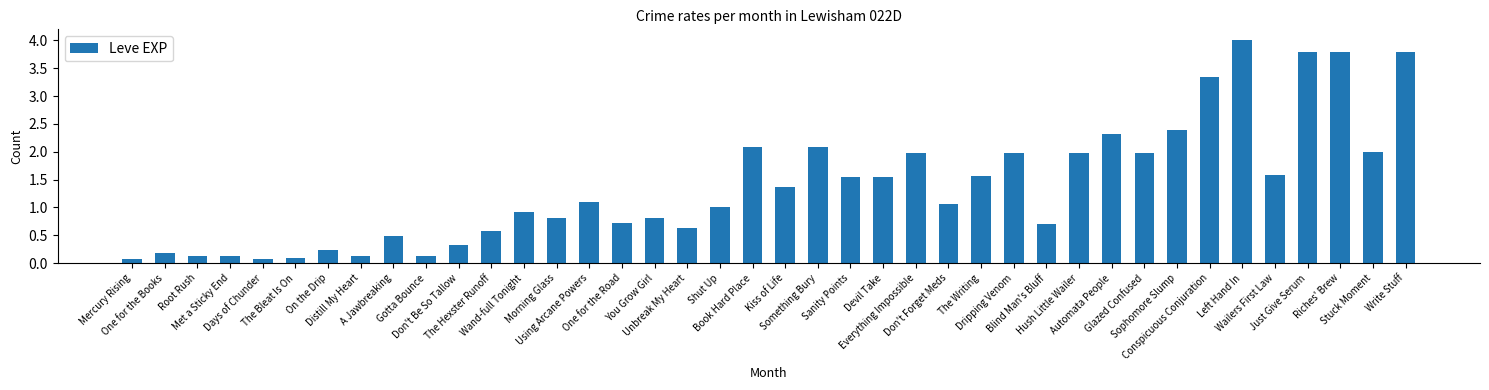

What position from the right is Blind Man's Bluff?

12